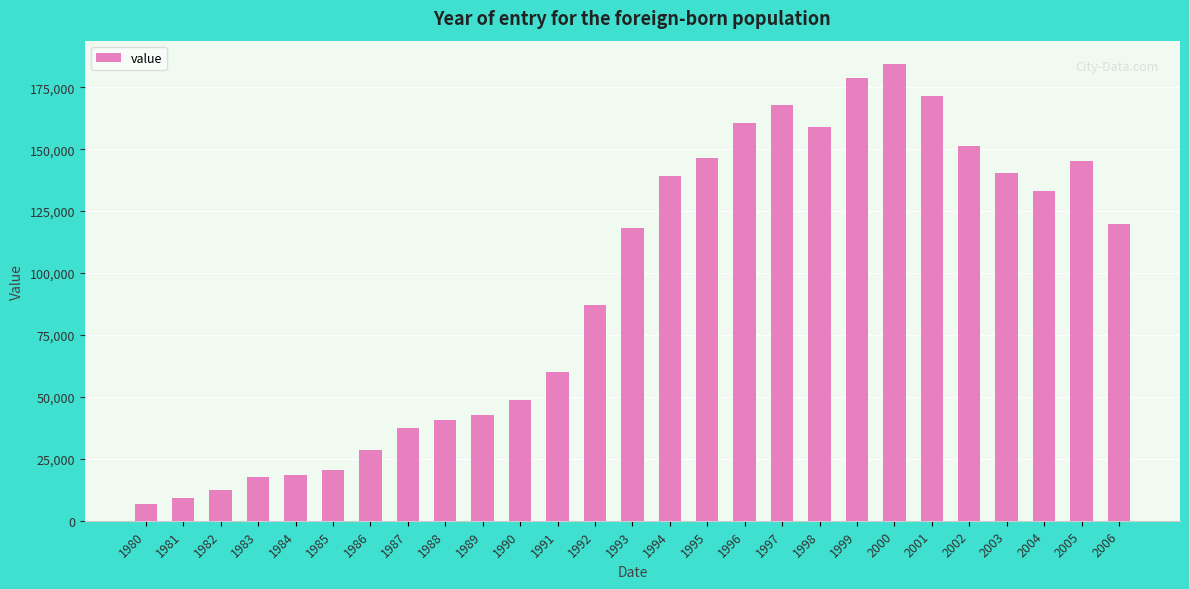

Are the bars horizontal?

No